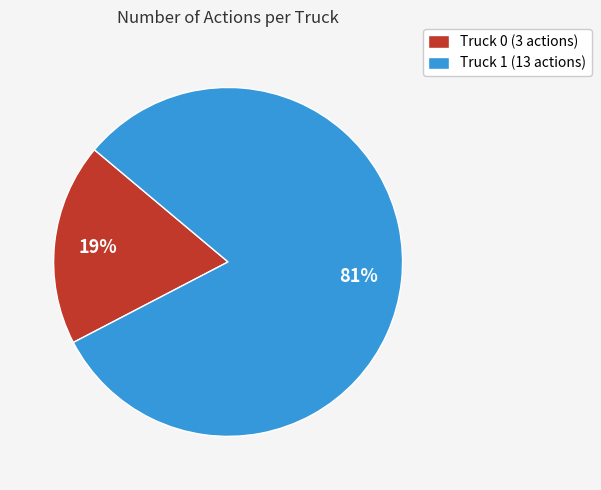

How many segments does this pie chart have?

2